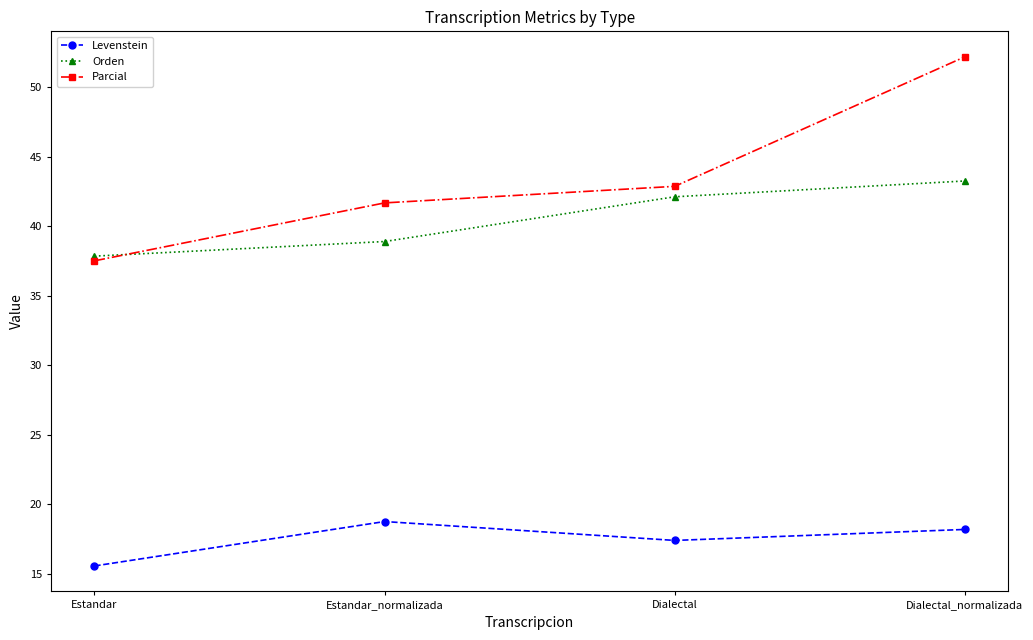

At which category does the chart reach its peak across all series?

Dialectal_normalizada